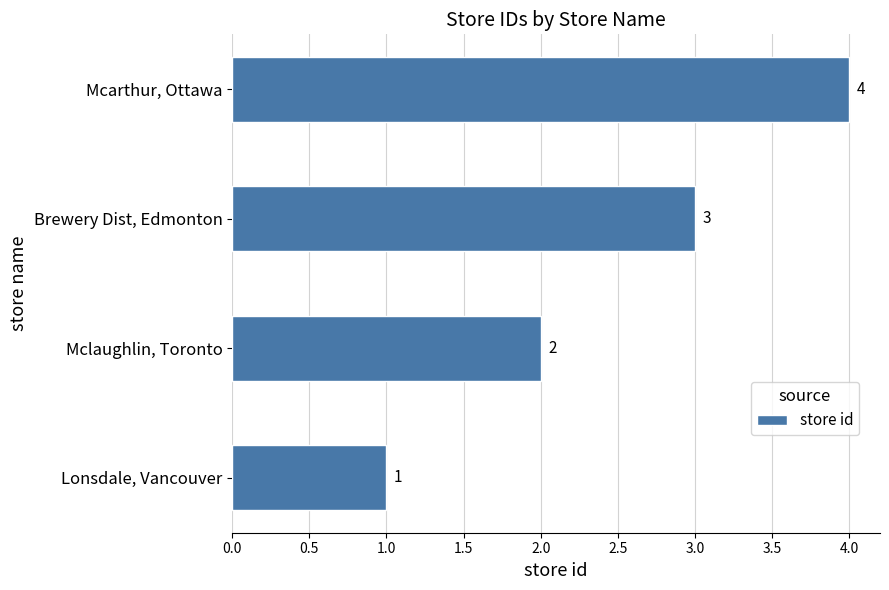

What is the change in value from Lonsdale, Vancouver to Mclaughlin, Toronto?

+1